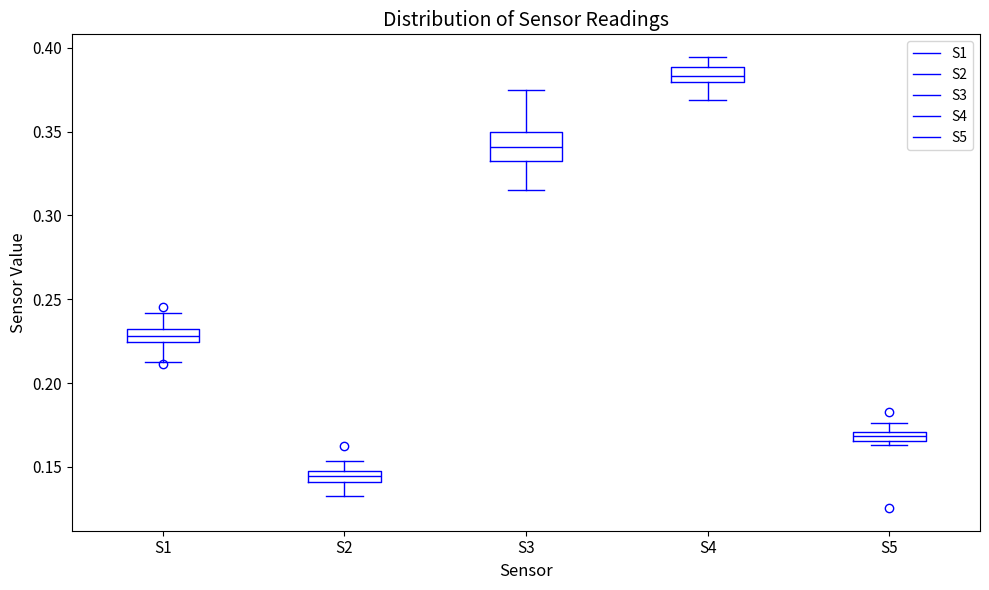

Which box has the highest median line?

S4